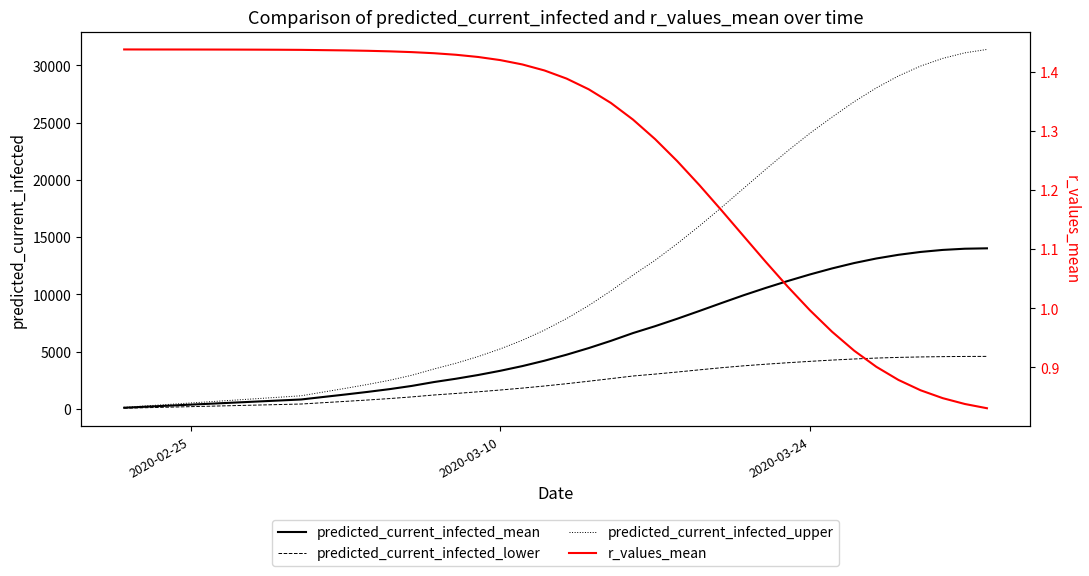

True or false: predicted_current_infected_upper and predicted_current_infected_lower intersect in this chart.

False